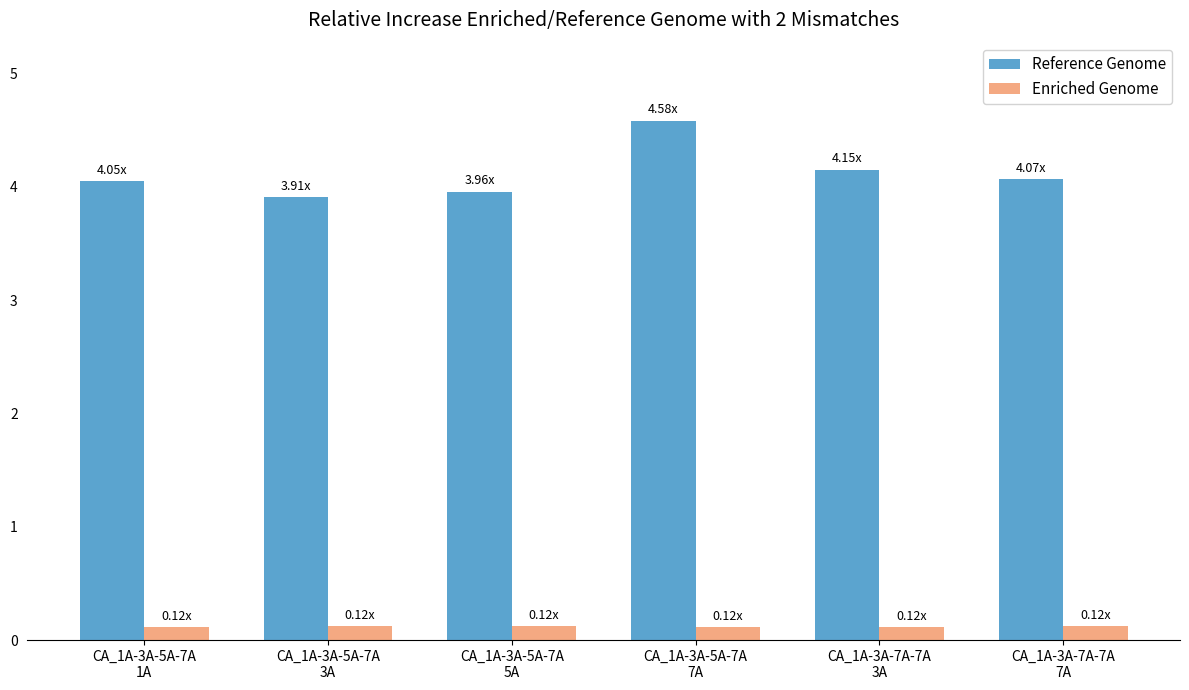

List the series in order of their overall mean, lowest first.

Enriched Genome, Reference Genome